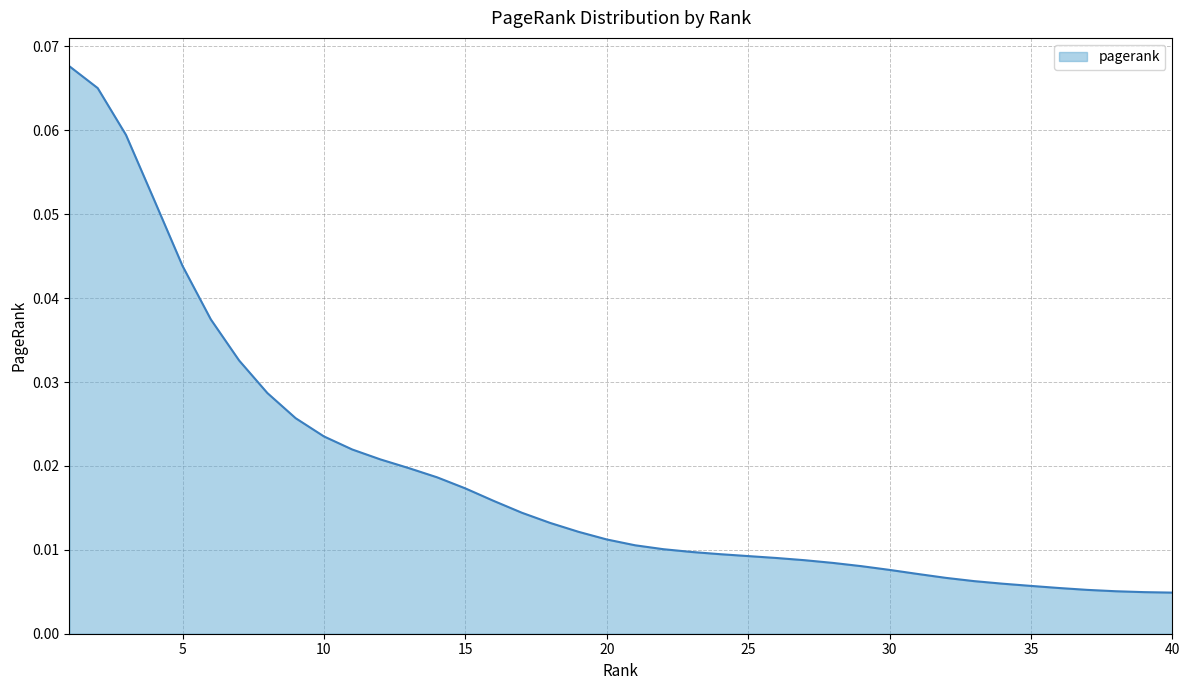

What is the sum of all values?

0.7